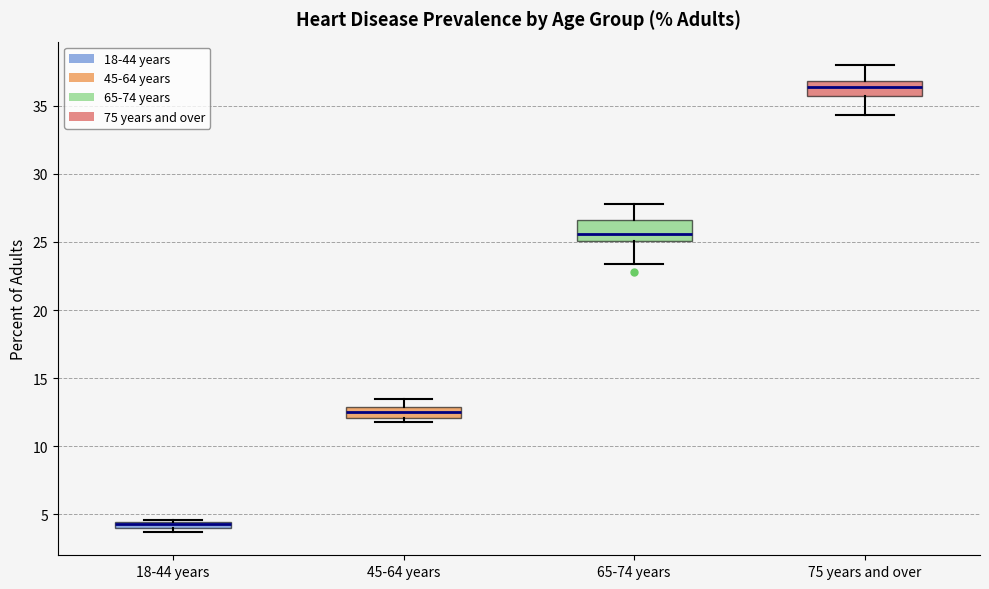

Where is the upper edge of the box for 45-64 years on the y-axis? The values are not printed on the chart, so give them approximately, as read against the axis.

13.0